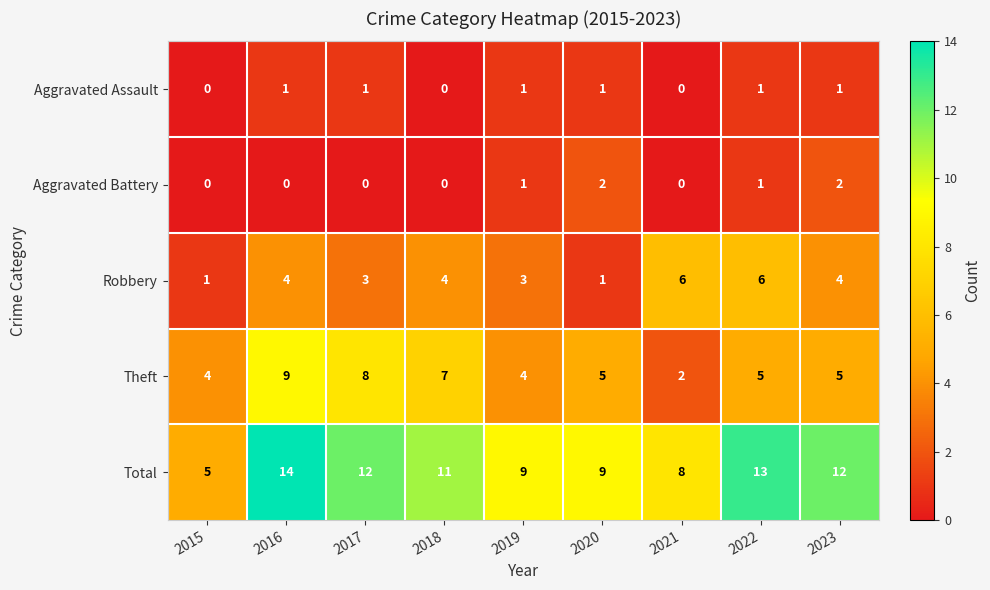

At which category is the sum across all series the highest?

2016